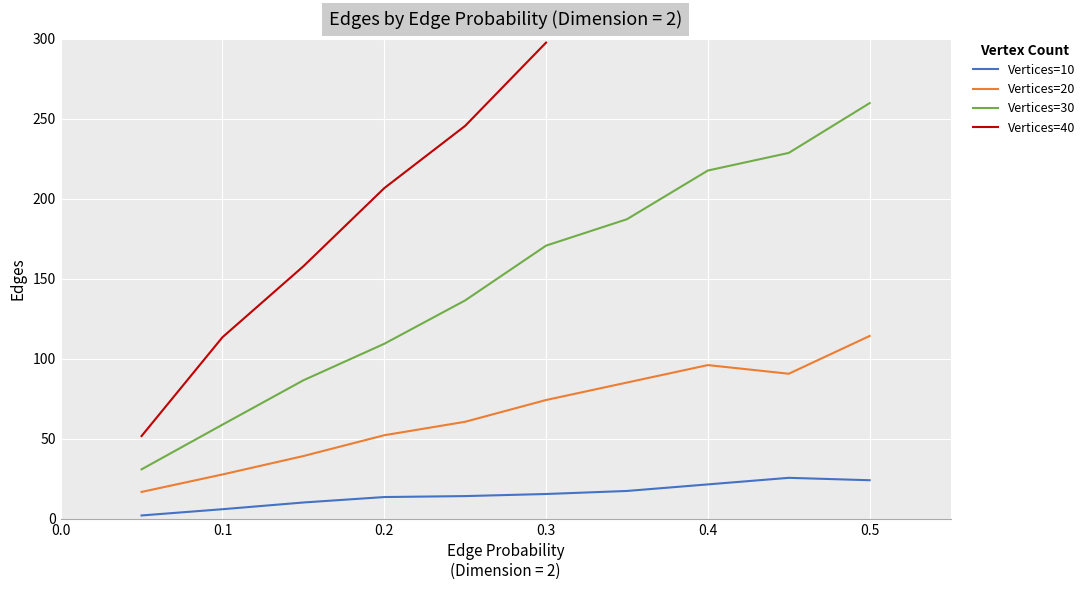

True or false: Vertices=10 and Vertices=30 cross at least once.

False